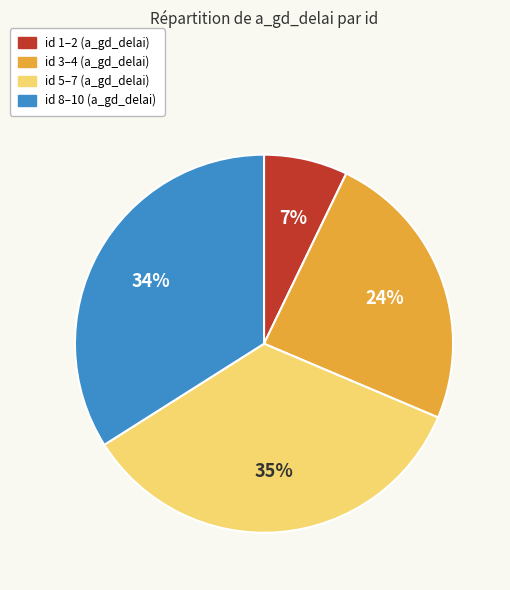

To the nearest percent, what is the average slice percentage?

25%